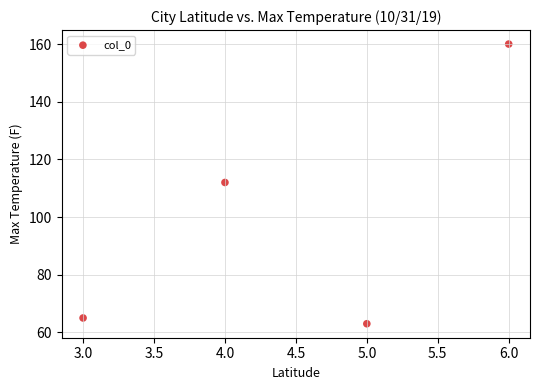

What is the range of X values (max minus min)?

3